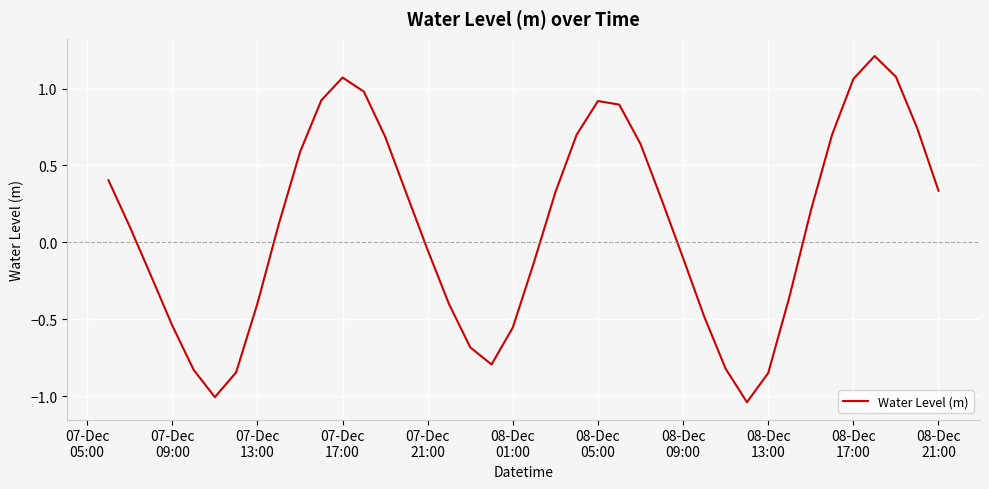

Count the number of data series in this chart.

1